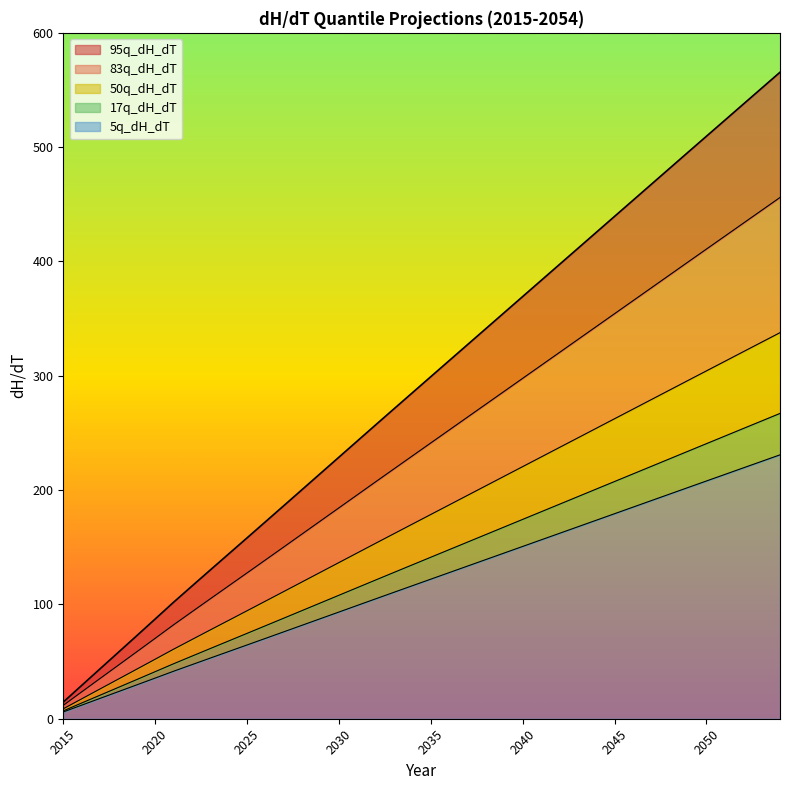

Which has a higher value, 2039 or 2021?

2039